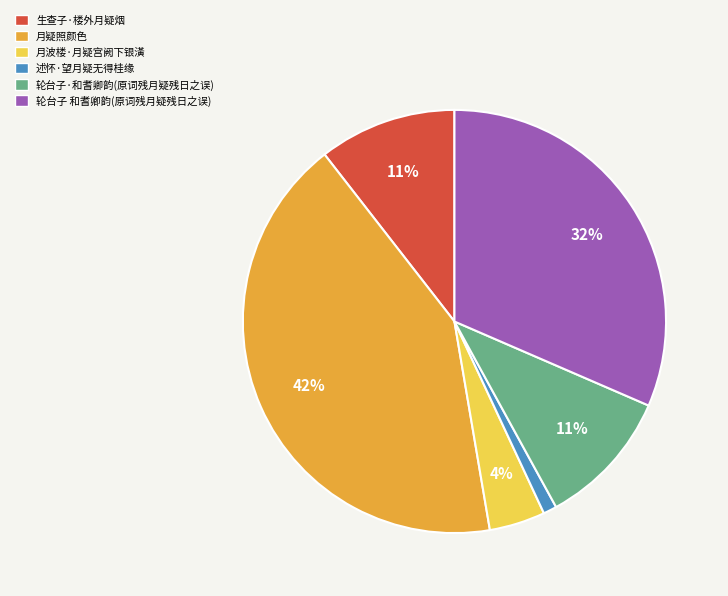

To the nearest percent, what portion does 述怀·望月疑无得桂缘 represent?

1%